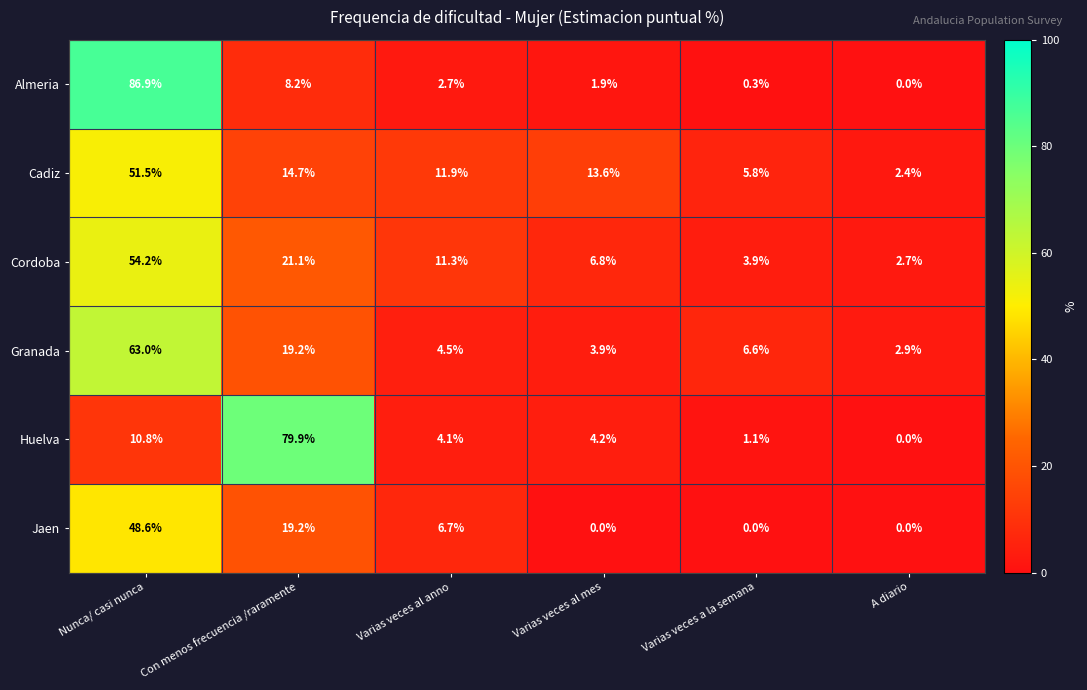

At Varias veces al mes, list the series in order from smallest to largest.

Jaen, Almeria, Granada, Huelva, Cordoba, Cadiz